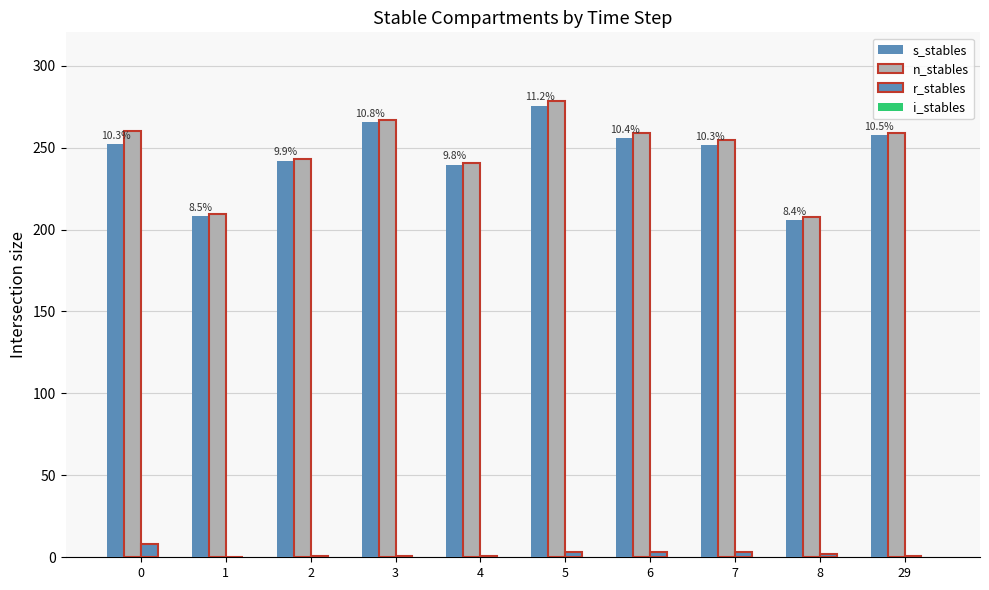

How many series are shown in this chart?

3